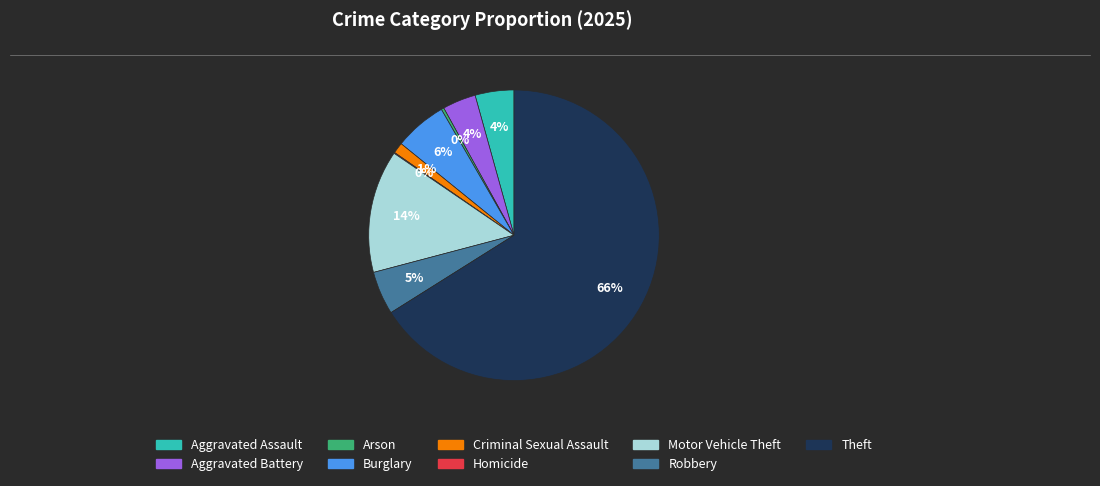

To the nearest percent, what portion does Criminal Sexual Assault represent?

1%